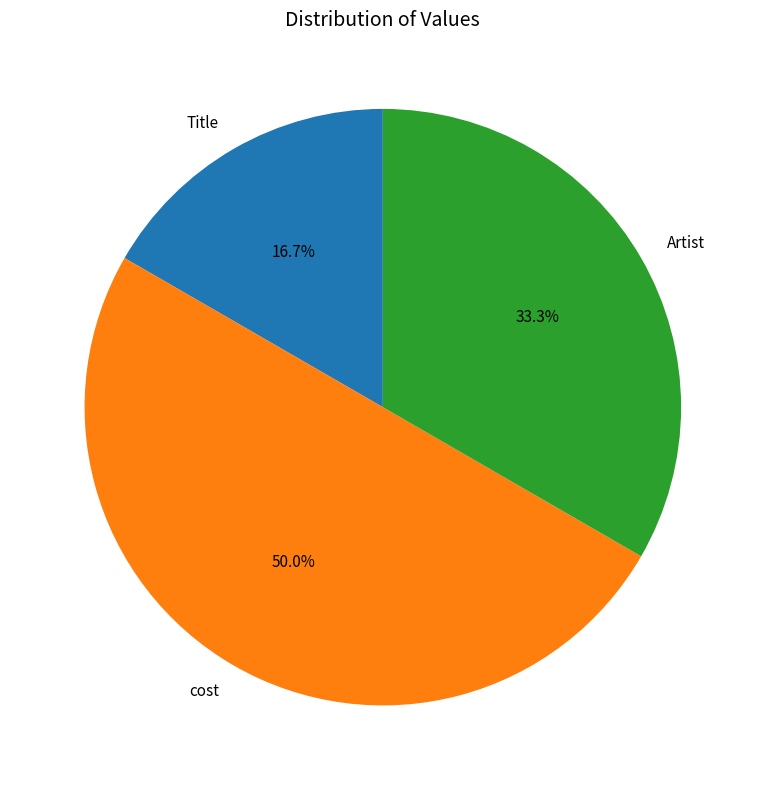

What is the smallest slice in the pie chart?

Title